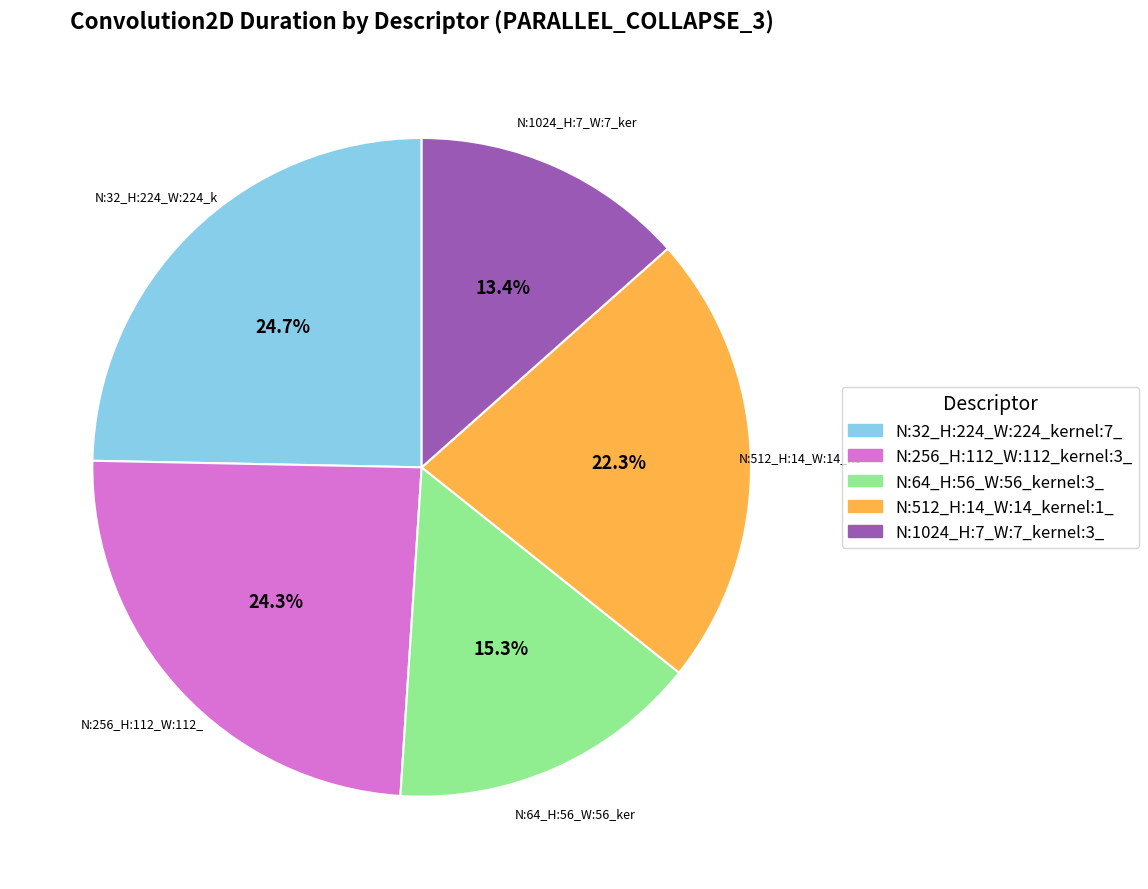

To the nearest percent, what percentage of the pie is N:512_H:14_W:14_kernel:1_?

22%